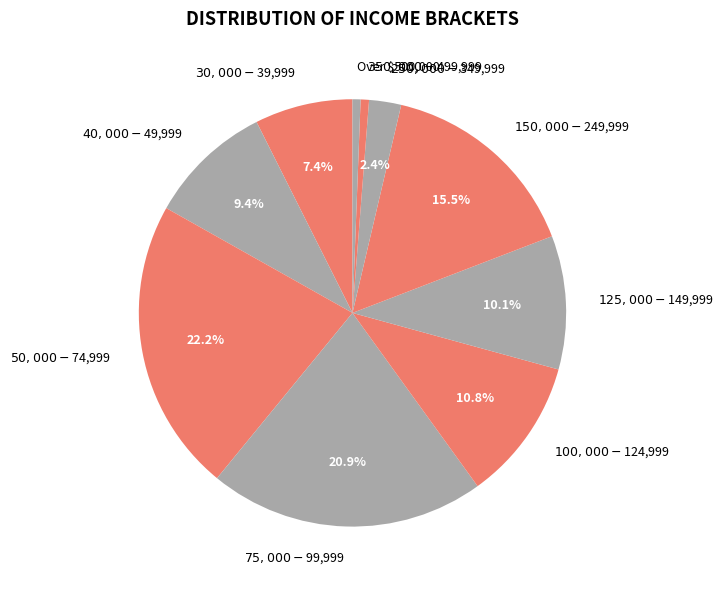

Is there any slice that represents more than half of the pie?

No